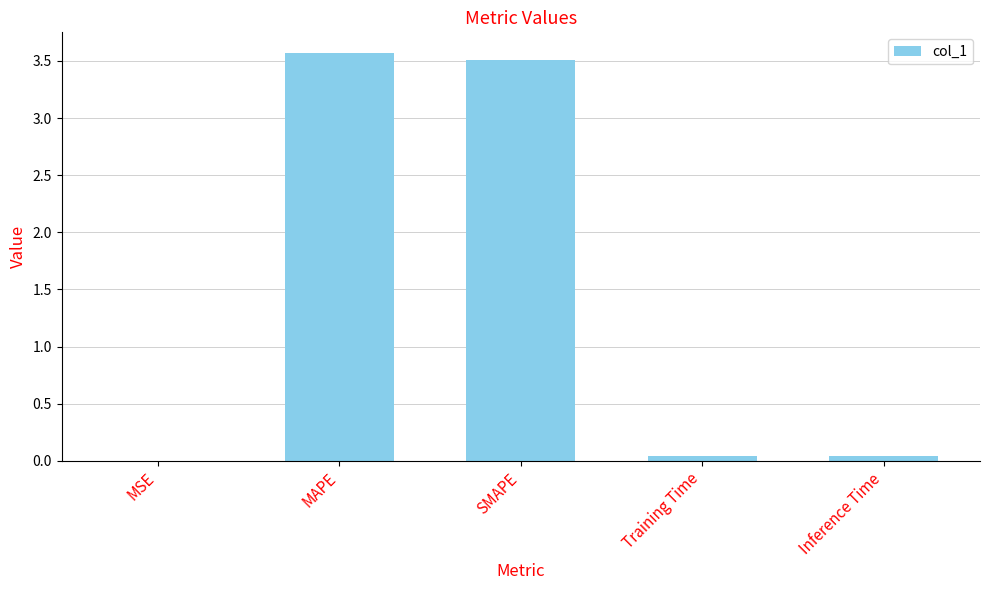

How many categories are shown in the chart?

5